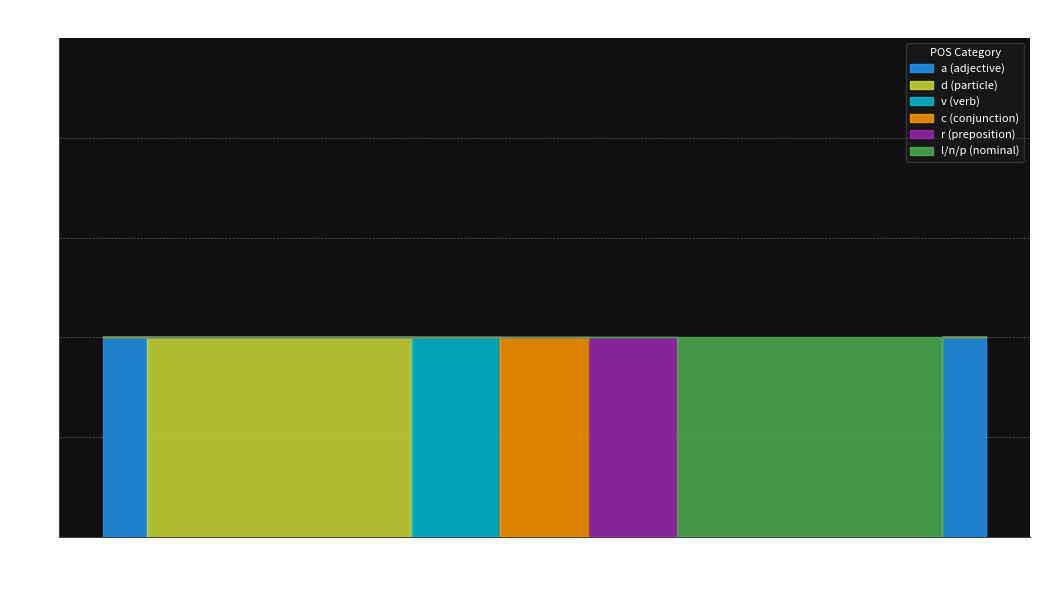

The r (preposition) series shows 0 at PRED. True or false?

True